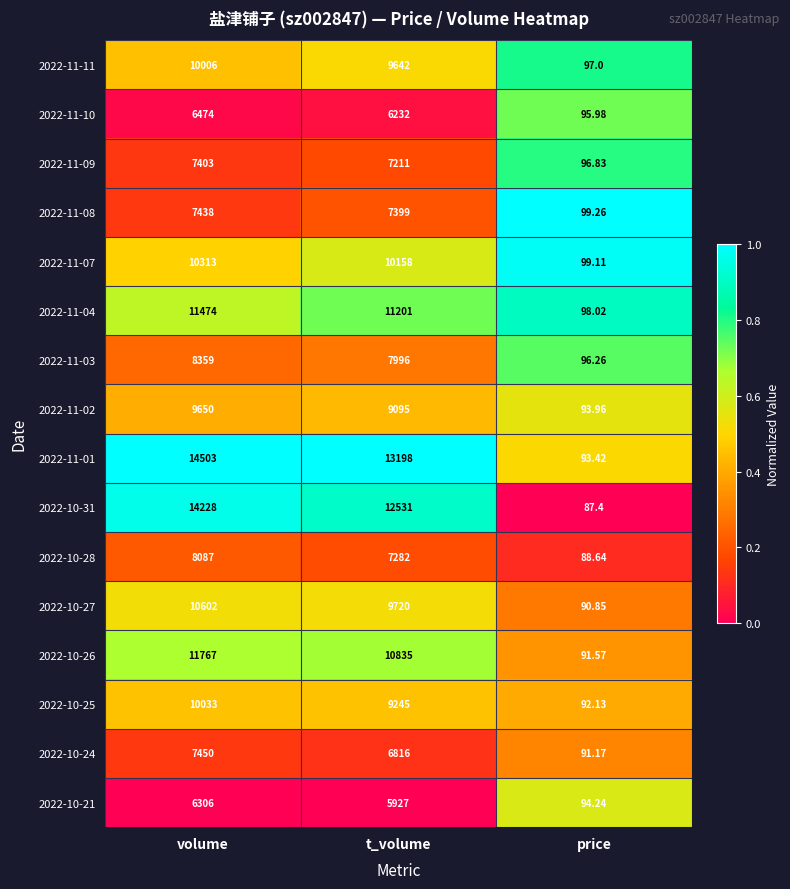

Which series has the widest spread of values?

2022-11-01